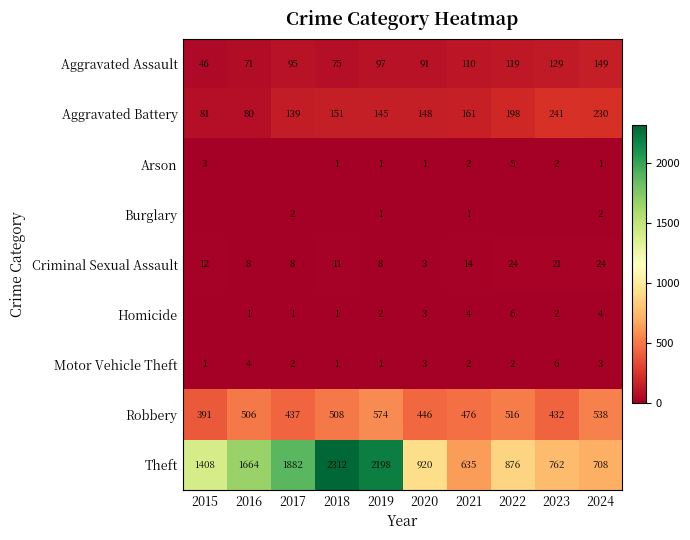

What is the sum of all Burglary values?

6